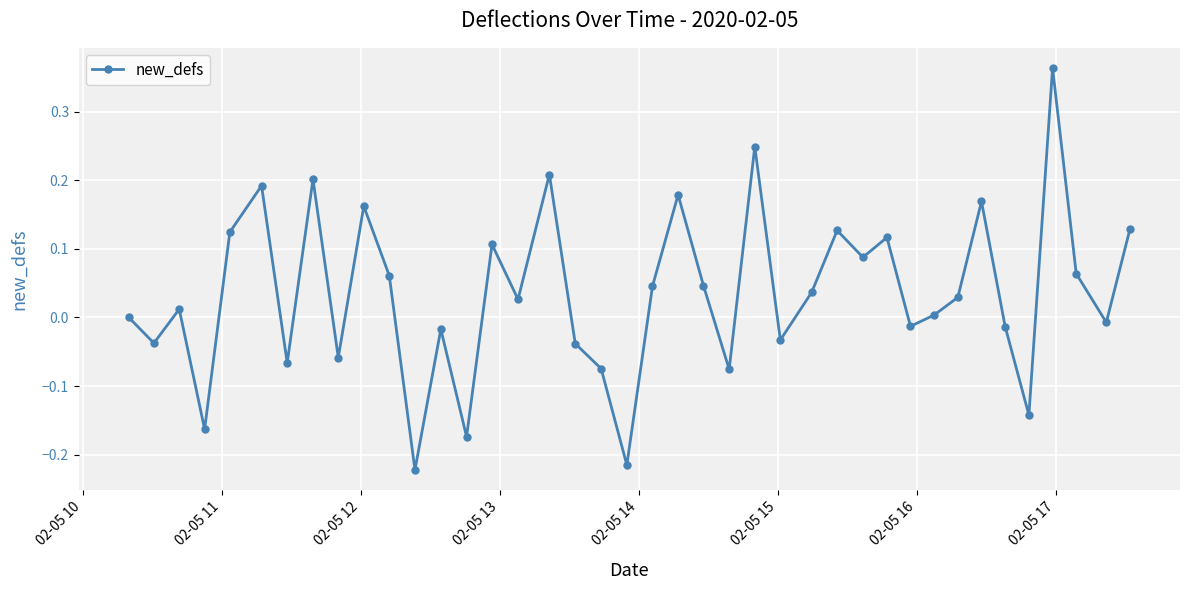

How many points are lower than both their immediate neighbors (excluding endpoints)?

14